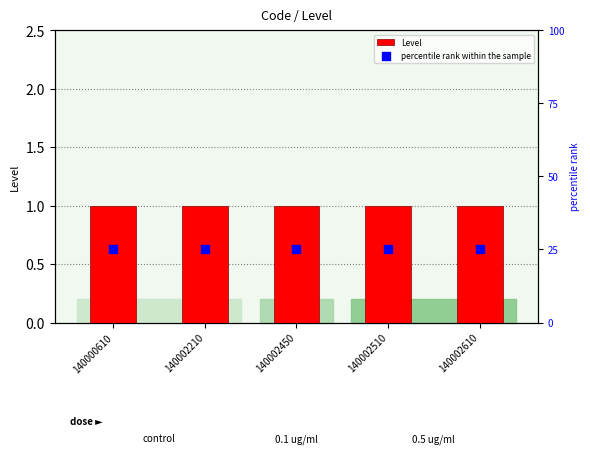

At how many categories does at least one series exceed 15?

5